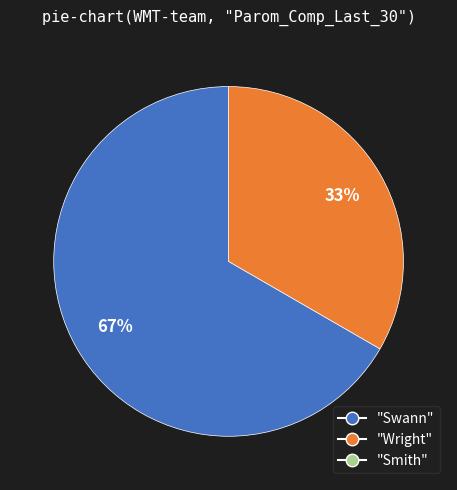

To the nearest percent, what is the average slice percentage?

50%